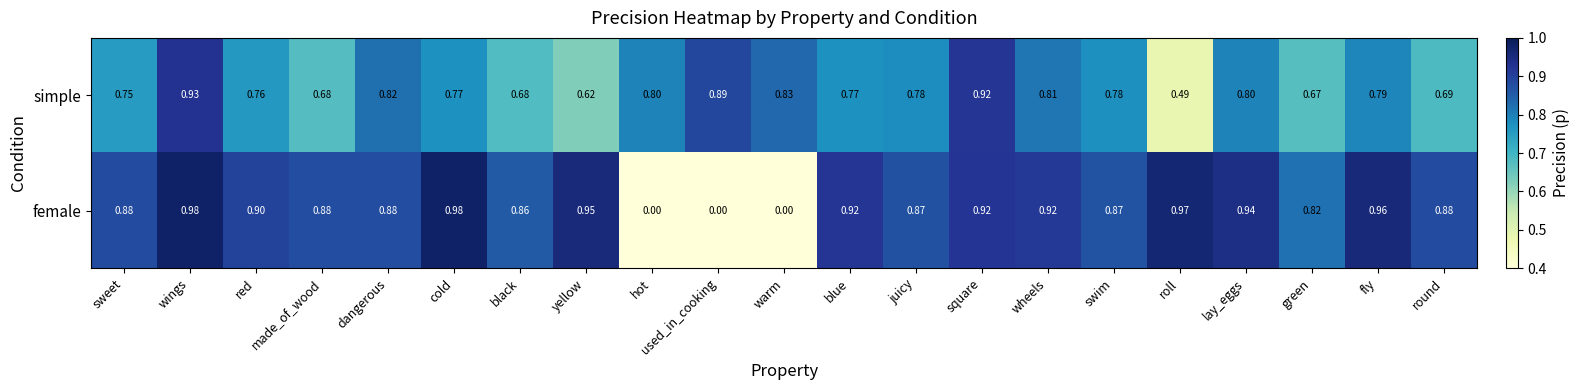

Rank the series at cold from lowest to highest value.

simple, female